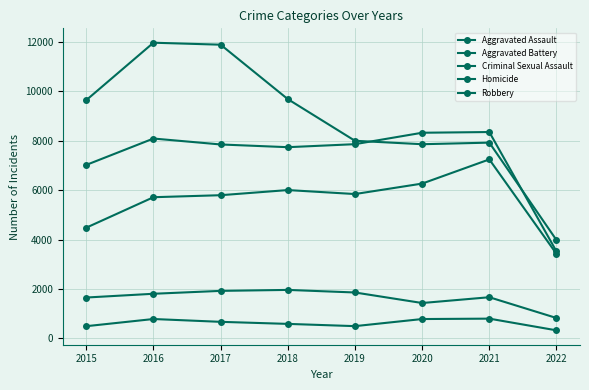

What is the total value across all series at 2022?

12072